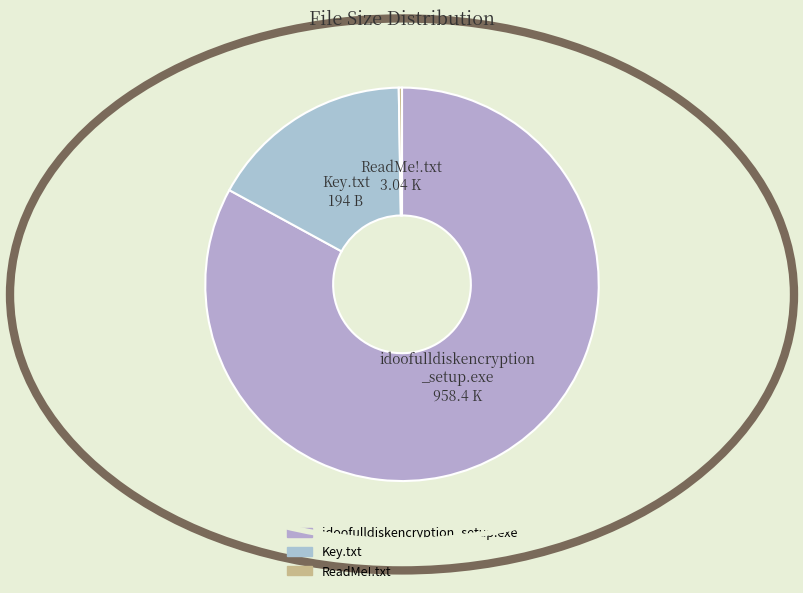

True or false: Key.txt accounts for 17% of the total.

True